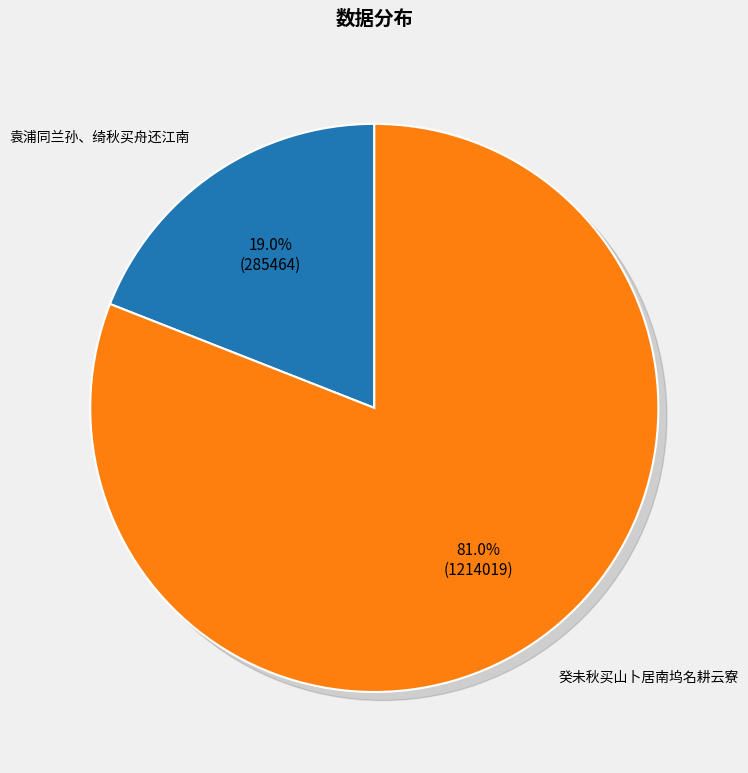

How much of the chart is everything except 袁浦同兰孙、绮秋买舟还江南?

81.0%